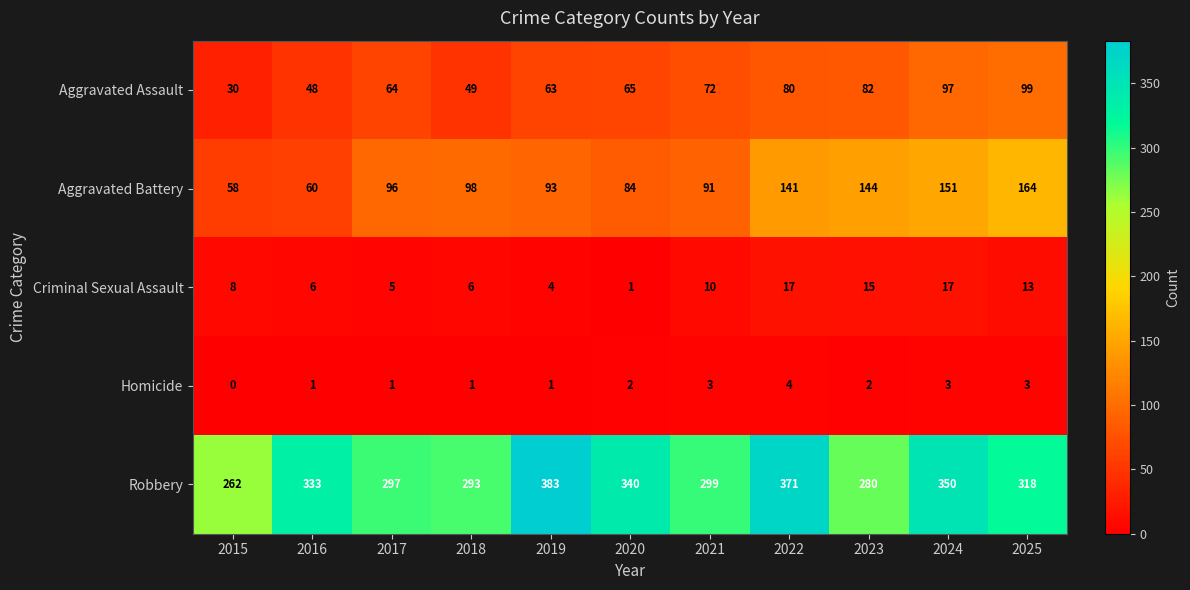

What is the difference between the maximum and minimum values in the Aggravated Battery series?

106